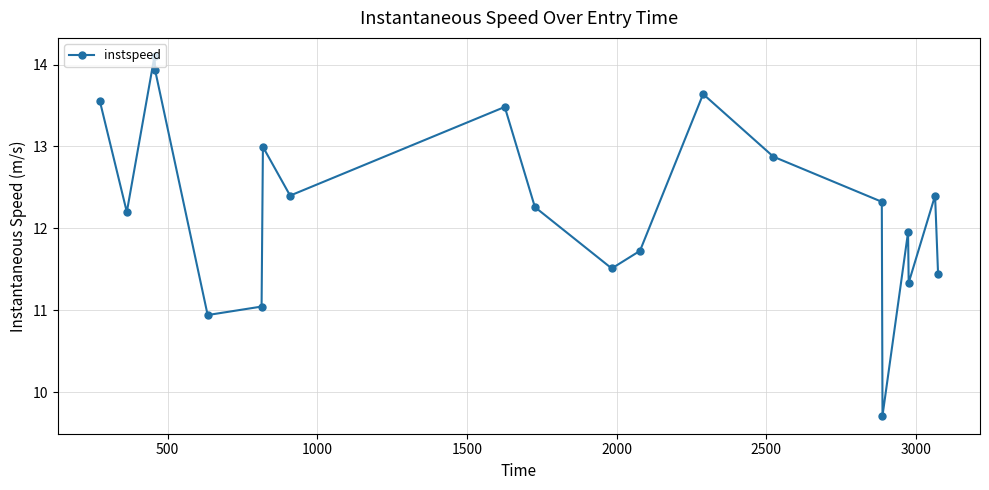

How many points are higher than both their immediate neighbors (excluding endpoints)?

6